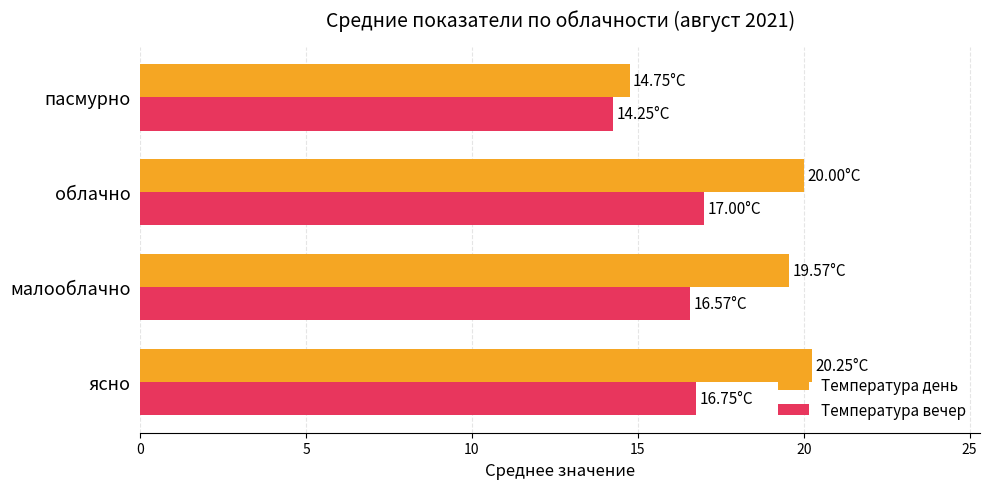

At which label does Температура день reach its minimum?

пасмурно